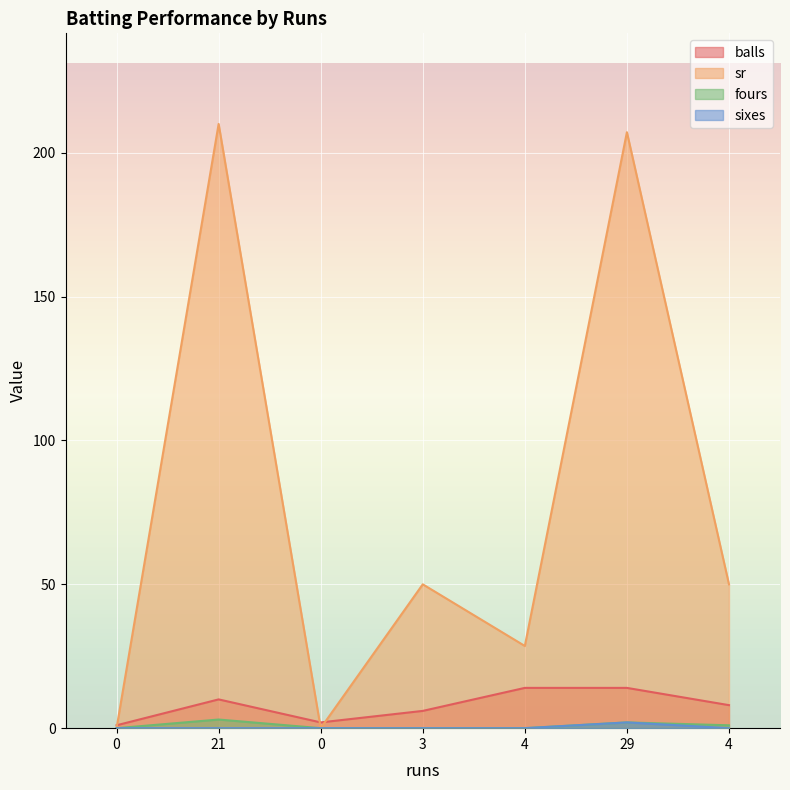

What is the difference between the maximum and minimum values in the fours series?

3.0